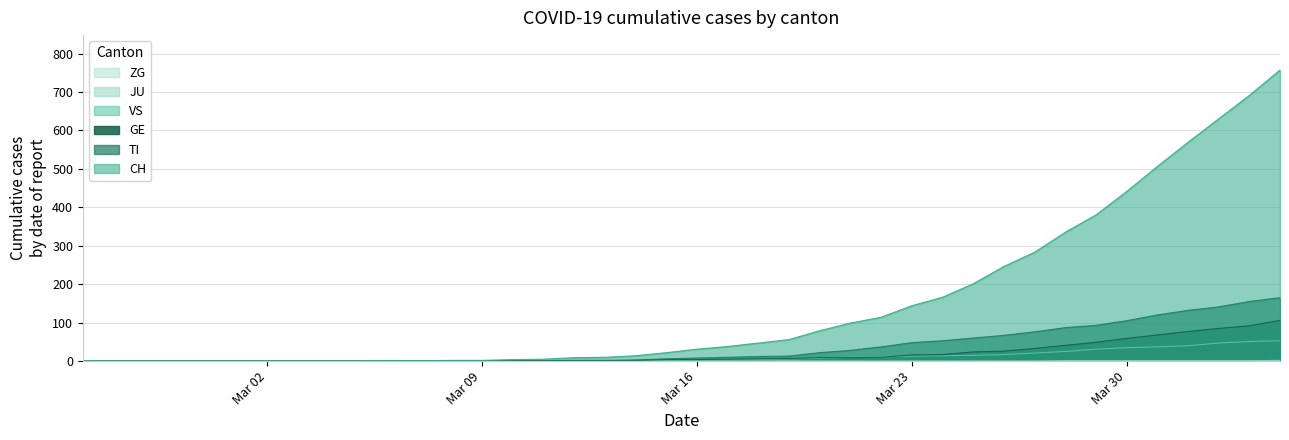

Which series has the largest total across all categories?

CH